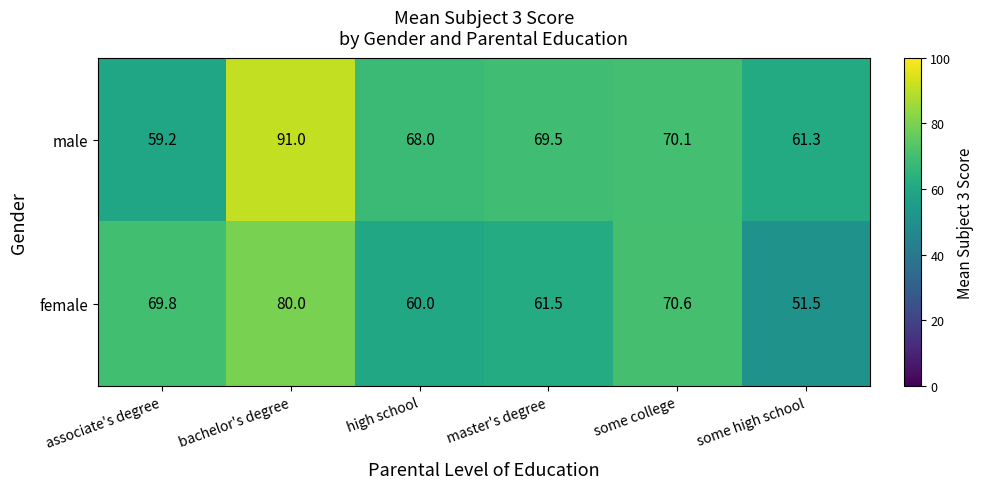

What value does the male series have at some college?

70.1